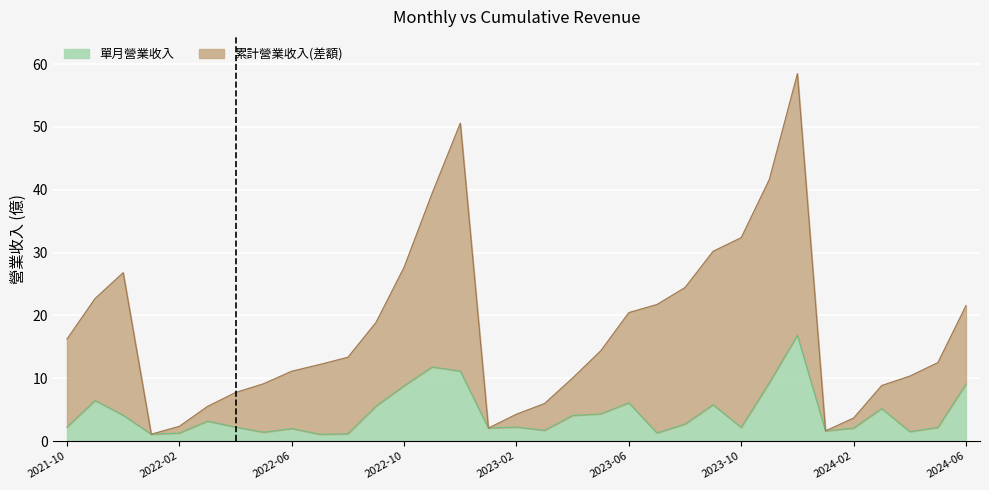

True or false: 單月營業收入 and 累計營業收入 cross at least once.

False